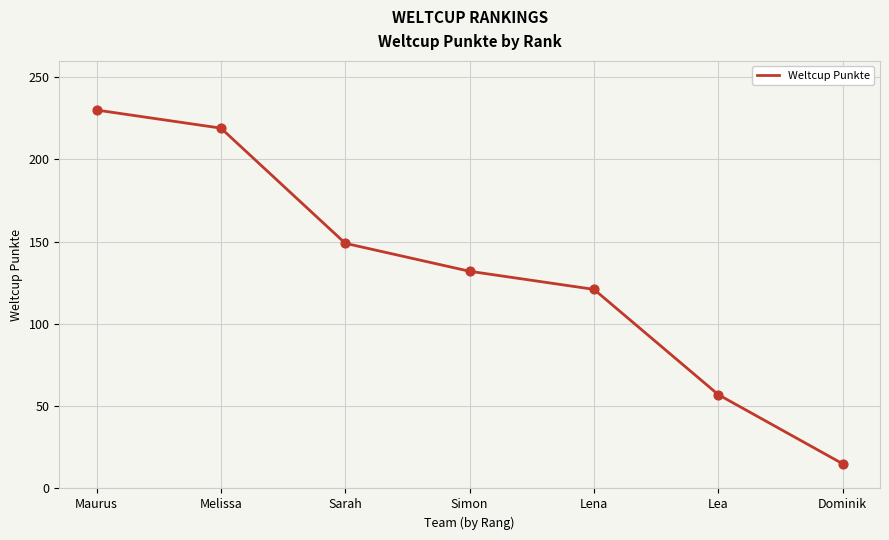

What is the ratio of the value at Simon to the value at Lea?

2.3